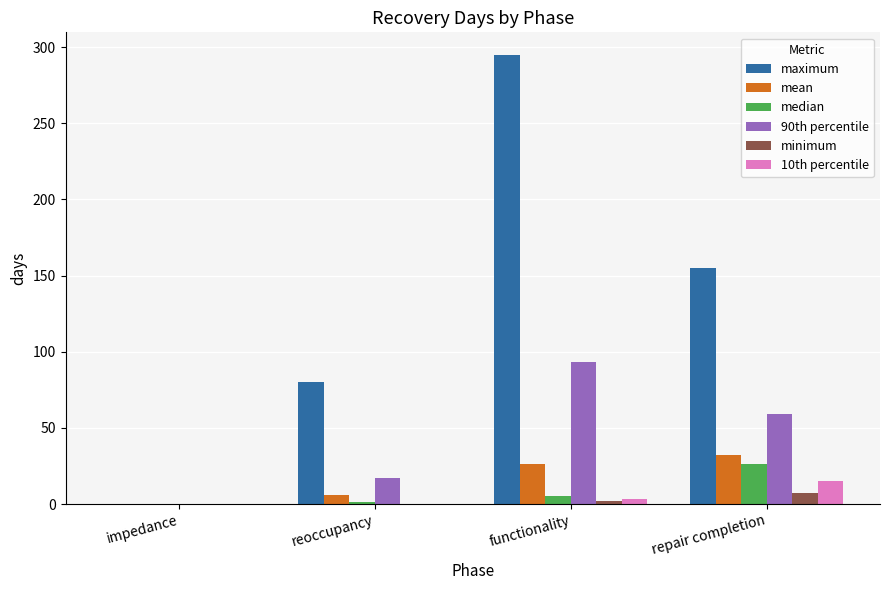

Which category has the highest value across all series?

functionality